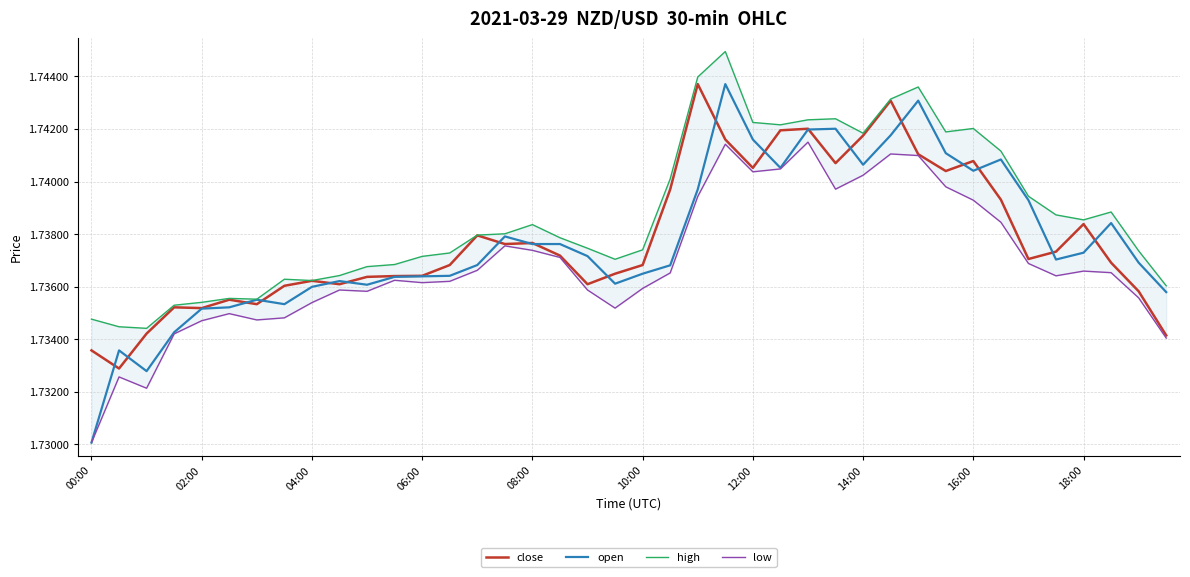

Which series has the largest total across all categories?

high